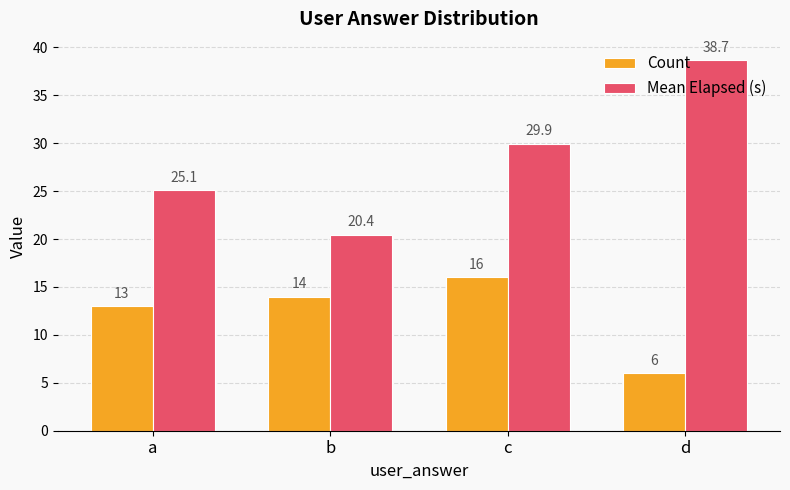

At a, list the series in order from smallest to largest.

Count, Mean Elapsed (s)